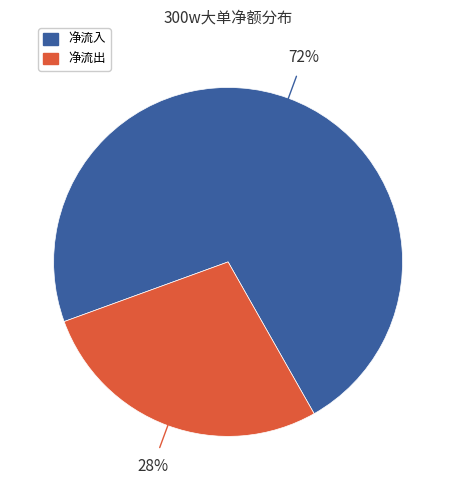

Does any single category account for the majority?

Yes